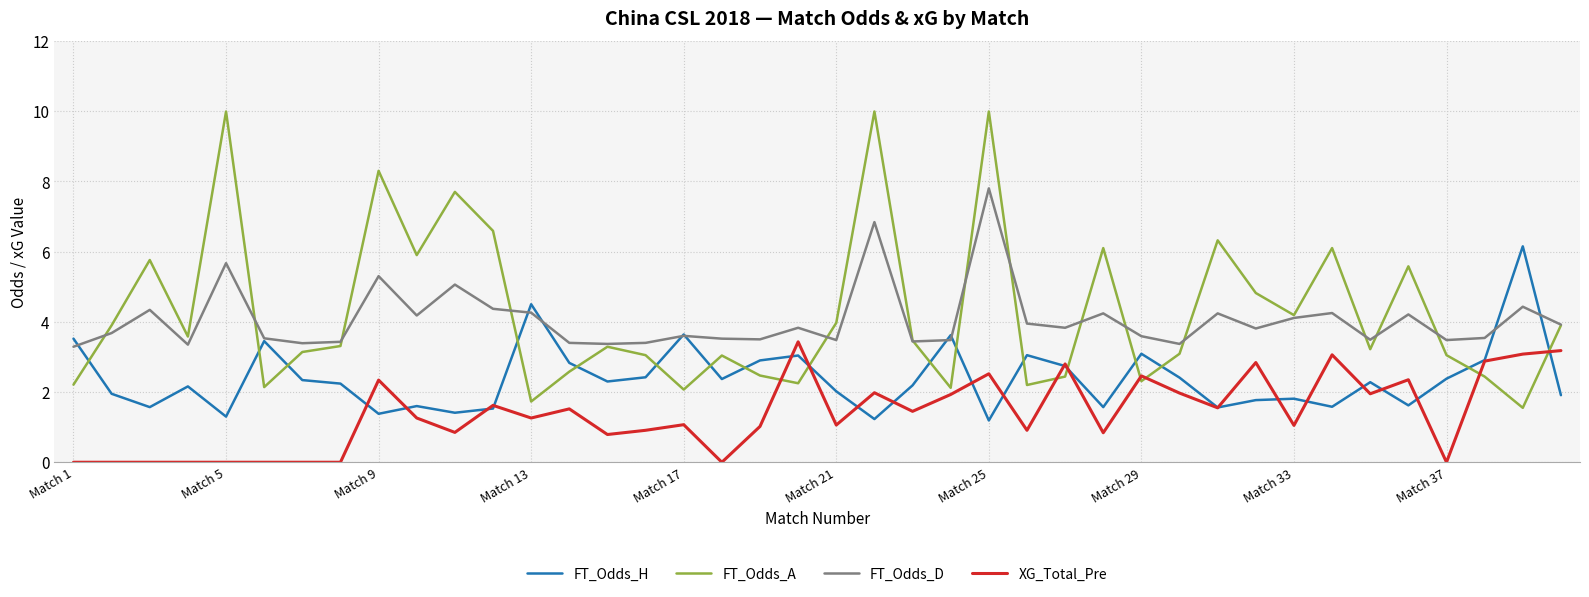

List the series in order of their peak value, lowest first.

XG_Total_Pre, FT_Odds_H, FT_Odds_D, FT_Odds_A